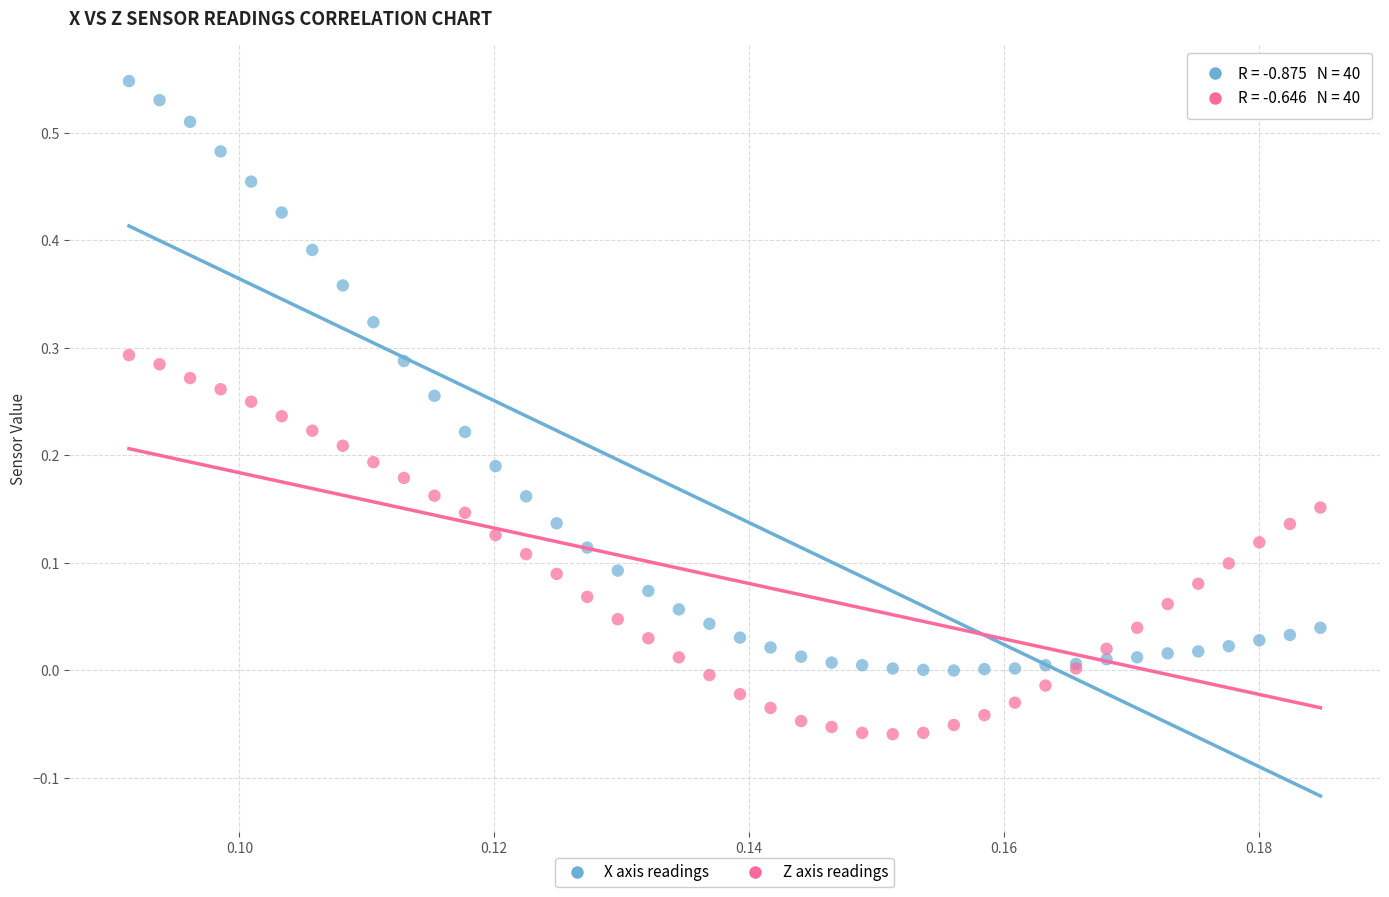

Which series has the widest spread of Y values?

X axis readings